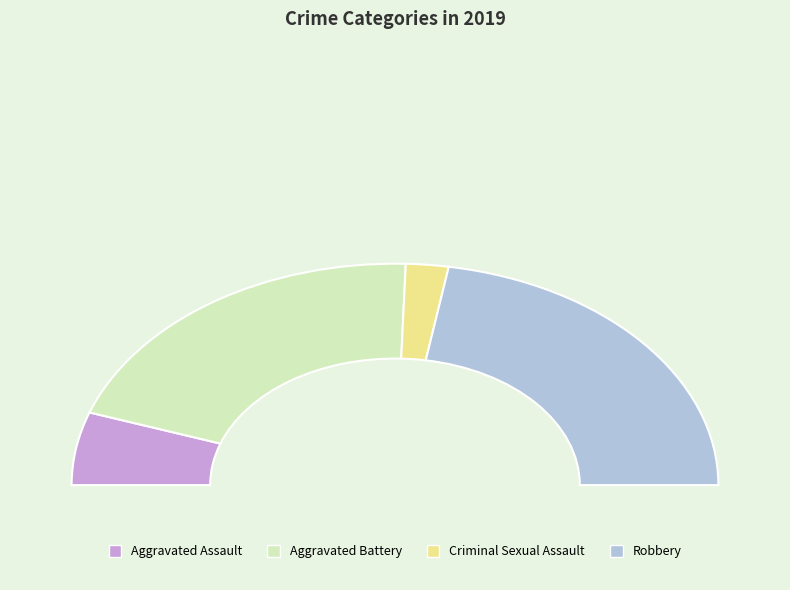

Count the number of slices in the pie.

4